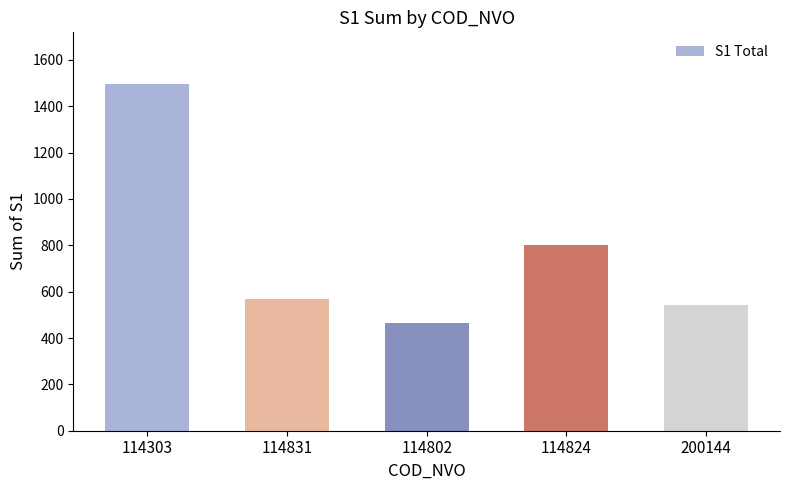

Reading right to left, transcribe all the data shown in this chart.

200144=544	114824=800	114802=465	114831=567	114303=1495